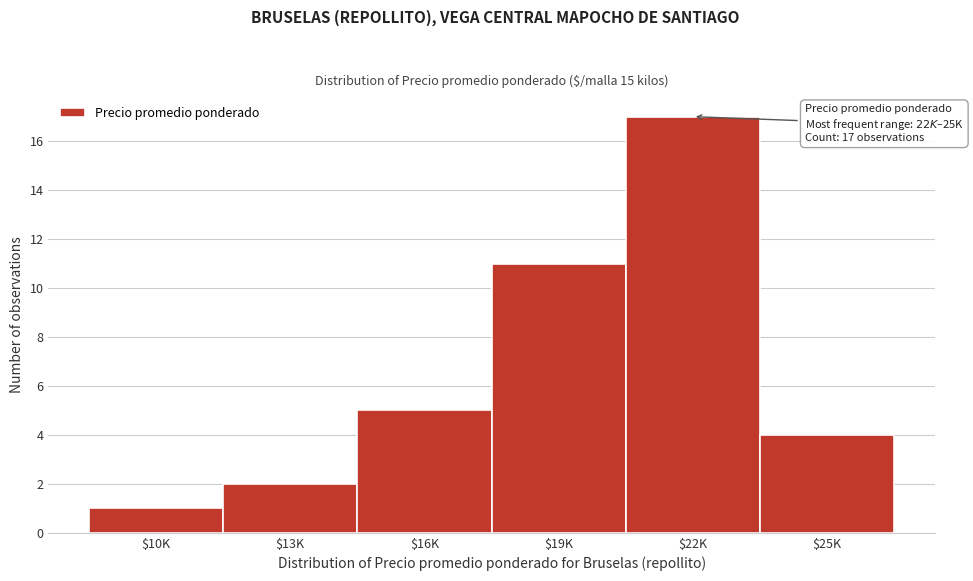

Reading right to left, transcribe all the data shown in this chart.

4	17	11	5	2	1